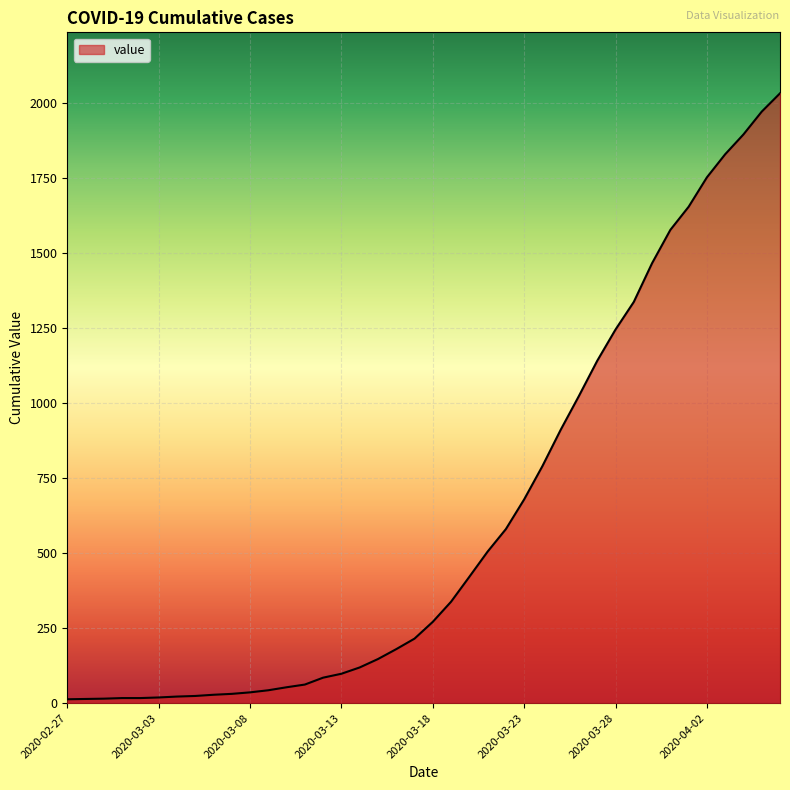

What is the maximum value shown in the chart?

2032